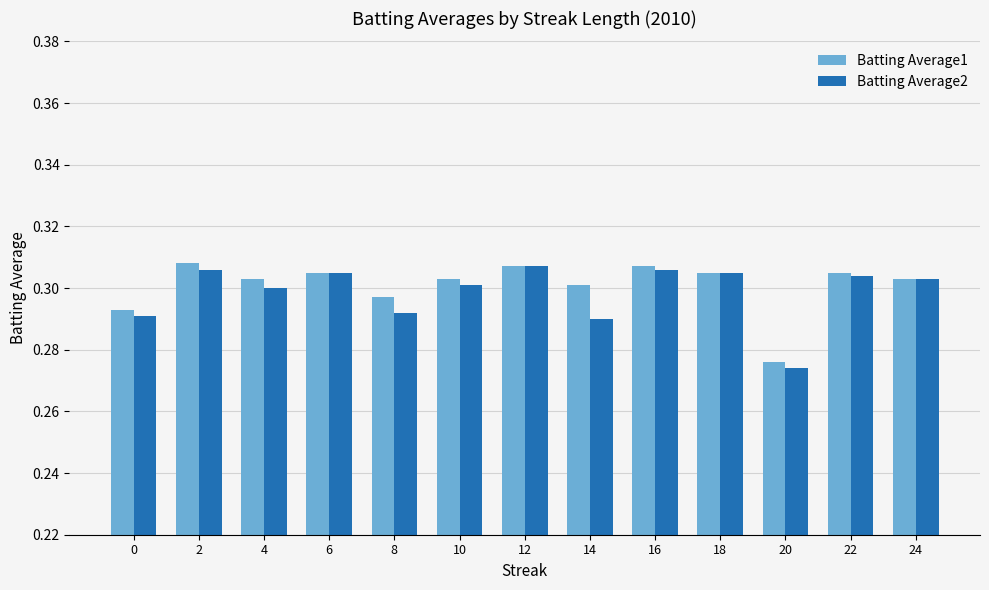

Which label corresponds to the smallest value in the chart?

20